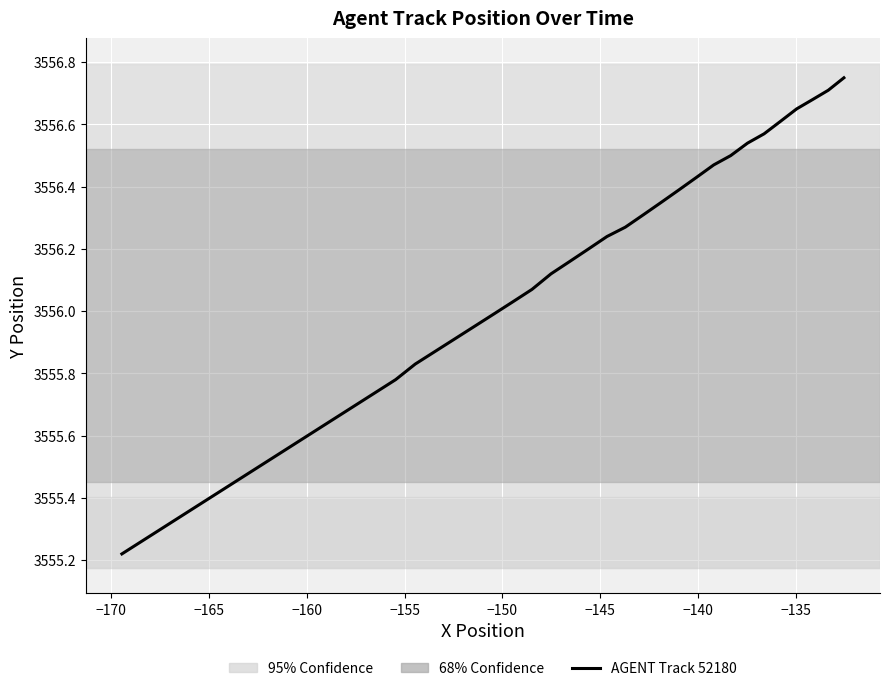

What is the difference between the maximum and minimum values?

1.5